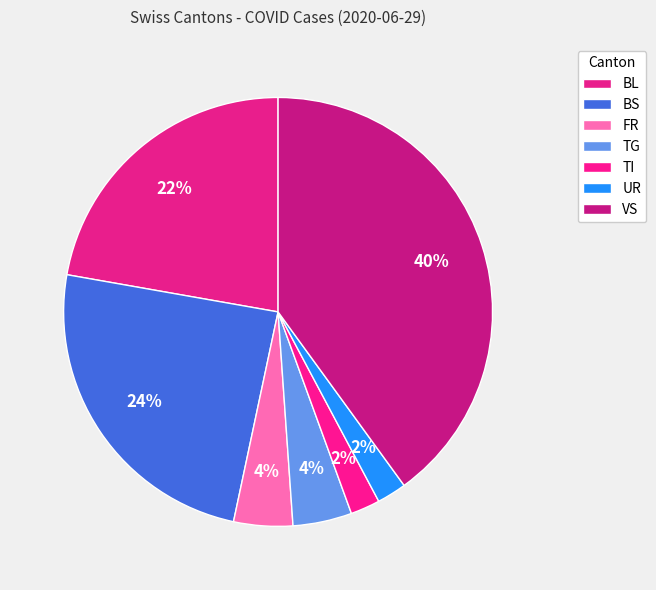

What percentage is the BL slice, to the nearest percent?

22%